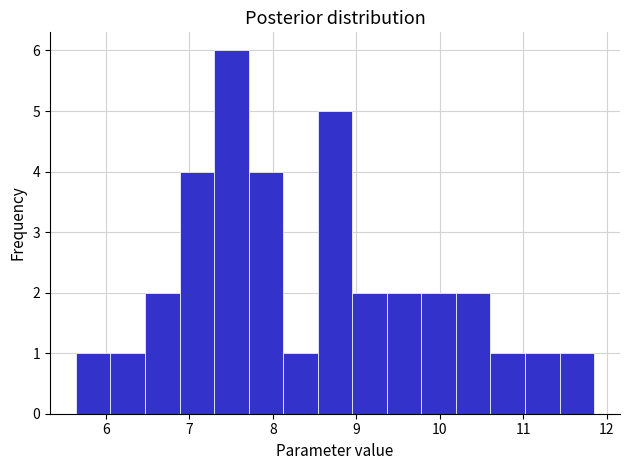

How tall is the bar that spans 7.3 to 7.7 on the x-axis? Neither the bar edges nor the heights are printed on the chart, so give them approximately, as read against the axes.

6